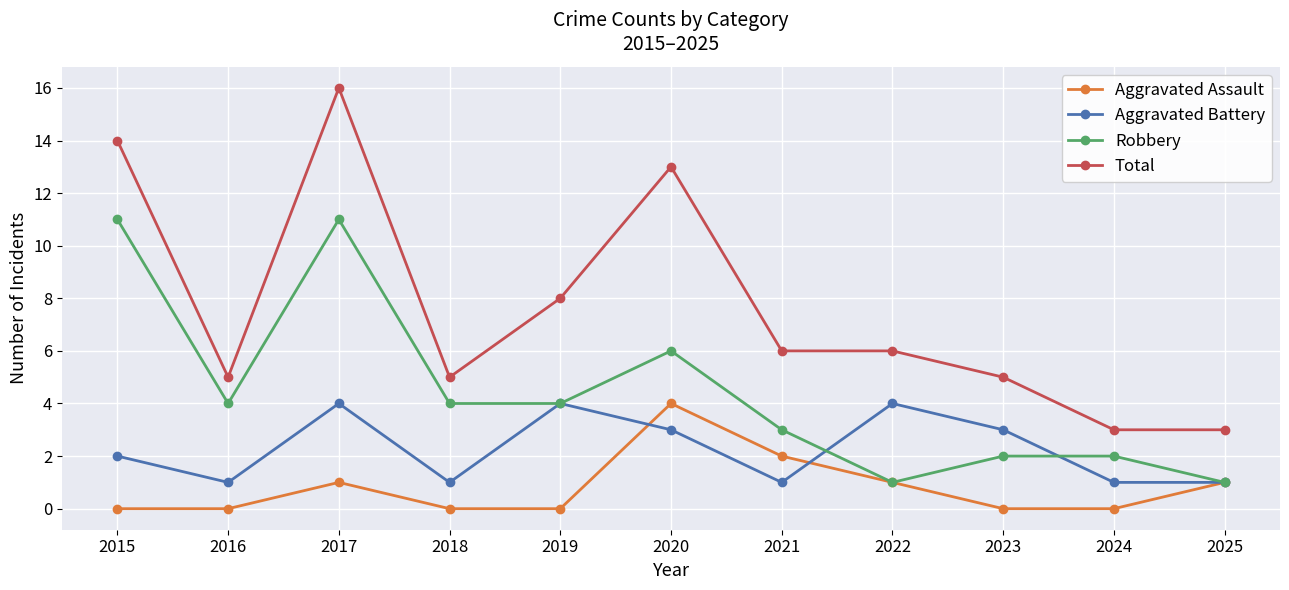

At which category is the sum across all series the highest?

2017